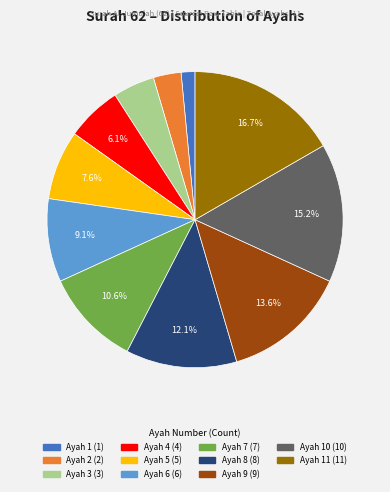

Is there any slice that represents more than half of the pie?

No